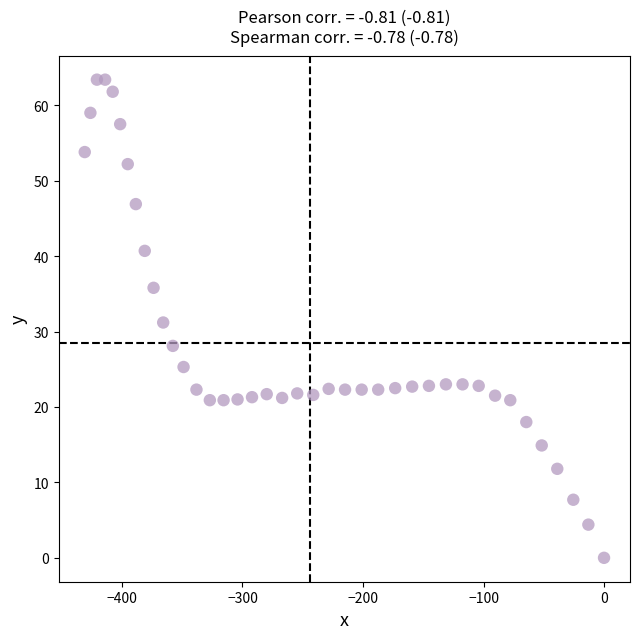

What is the range of Y values (max minus min)?

63.4